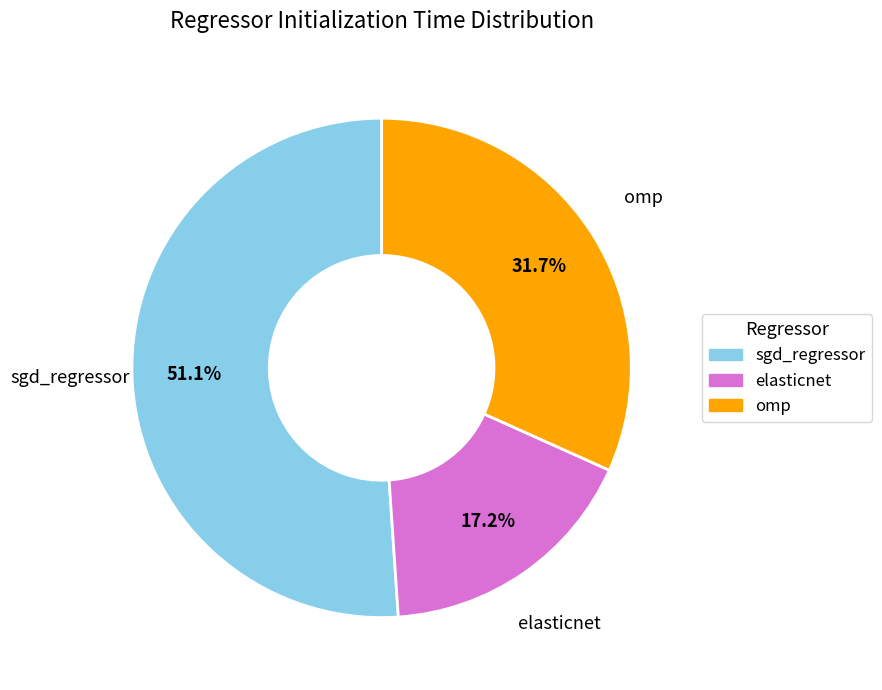

Is it true that elasticnet is 26% of the pie?

False